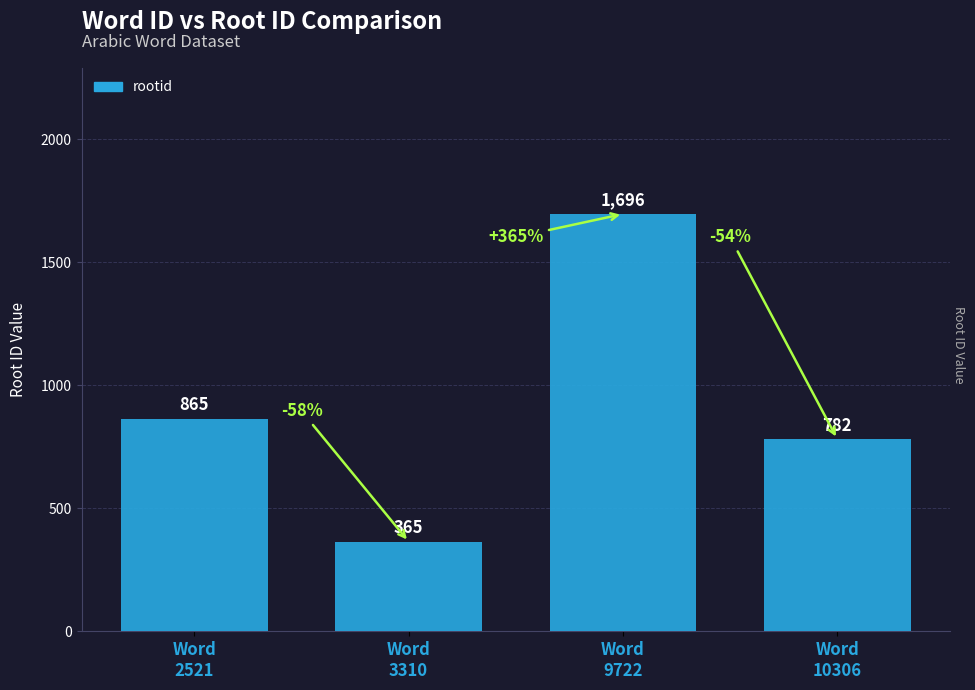

Does the chart contain stacked bars?

No